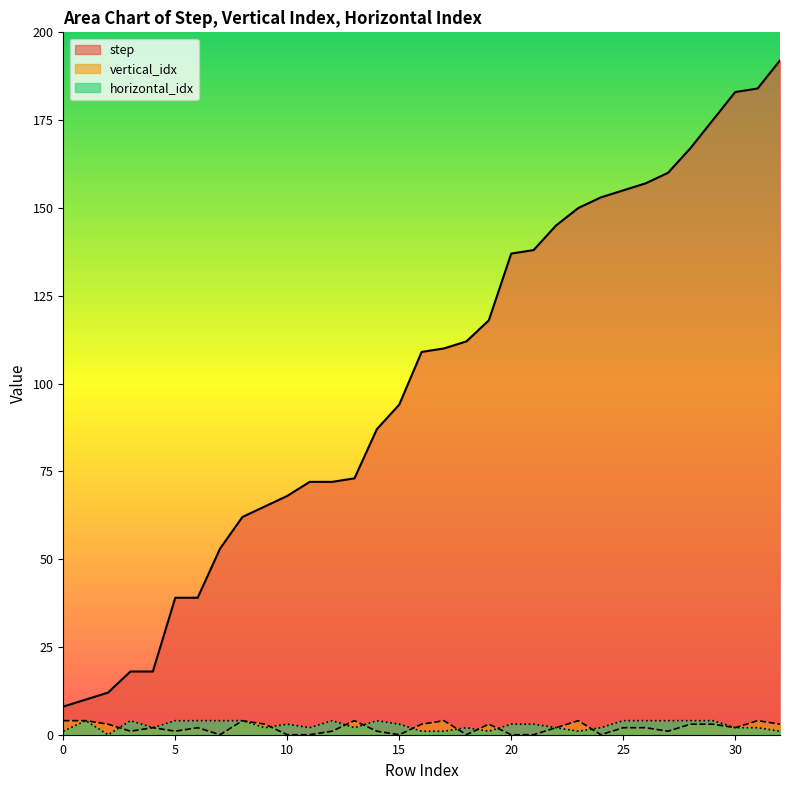

True or false: step and vertical_idx cross at least once.

False